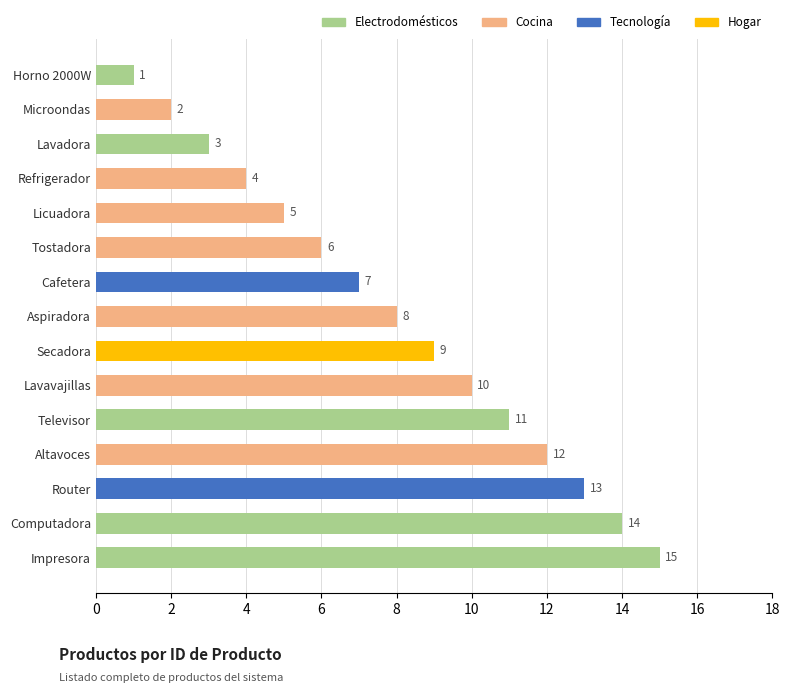

Reading bottom to top, extract all data points from this chart.

15	14	13	12	11	10	9	8	7	6	5	4	3	2	1